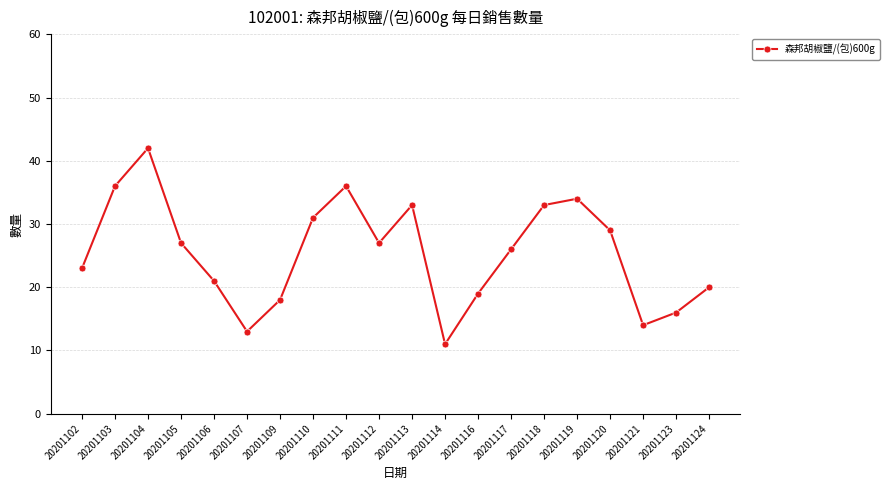

Between 20201112 and 20201114, which is larger?

20201112